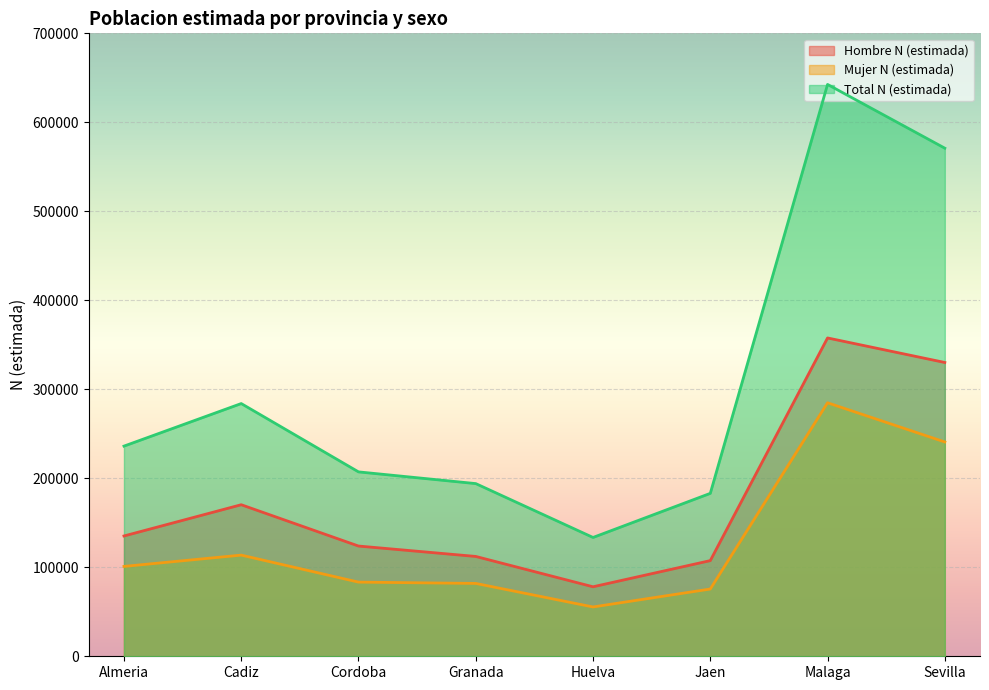

The value of Hombre N (estimada) at Granada is 112180. True or false?

True